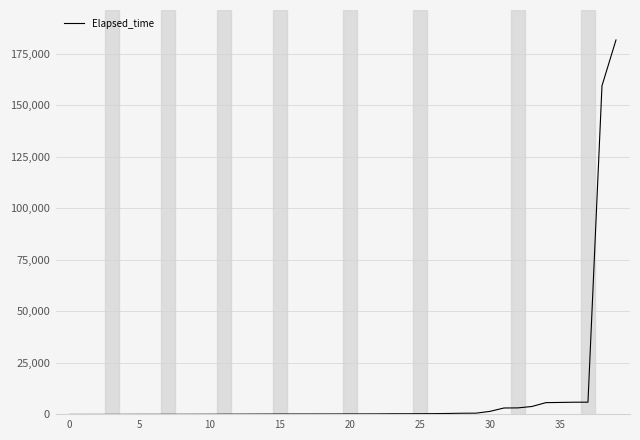

What is the difference between the maximum and minimum values?

181600